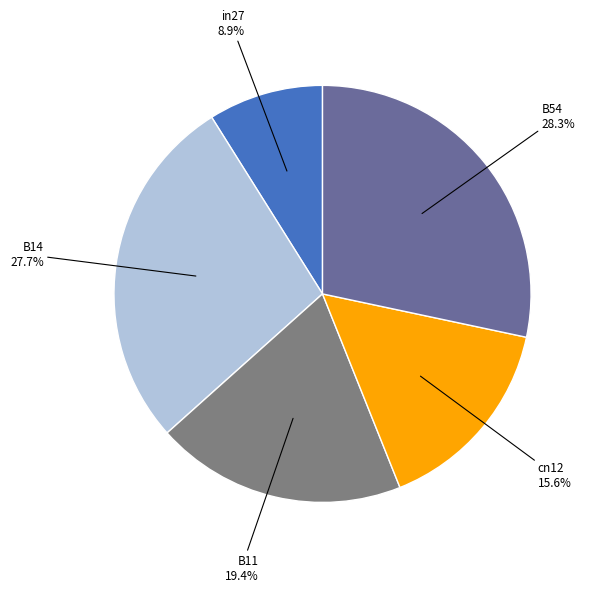

Is there any slice that represents more than half of the pie?

No